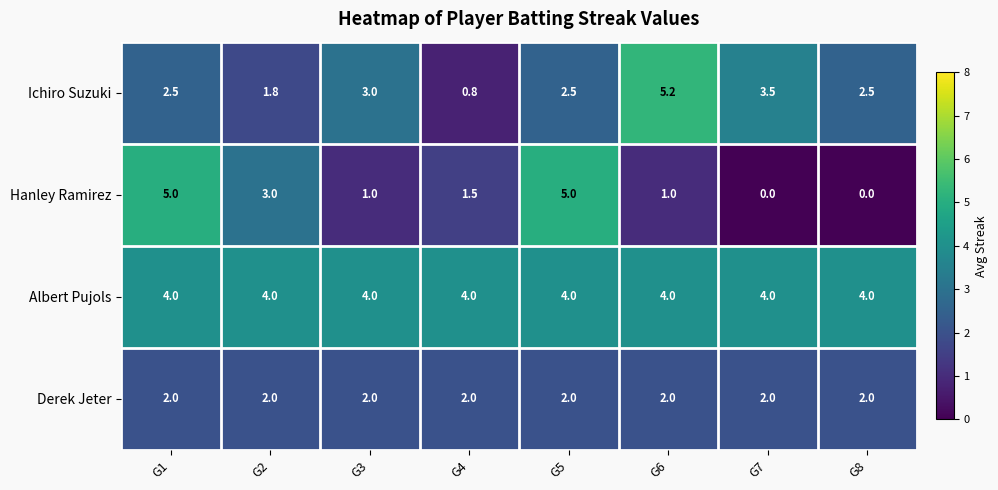

Which series has the largest total across all categories?

Albert Pujols